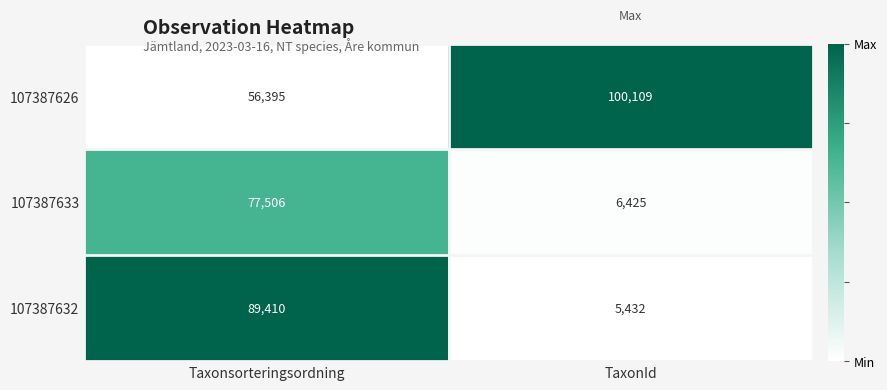

Reading left to right, transcribe all the data shown in this chart.

107387626: 56395	100109
107387633: 77506	6425
107387632: 89410	5432